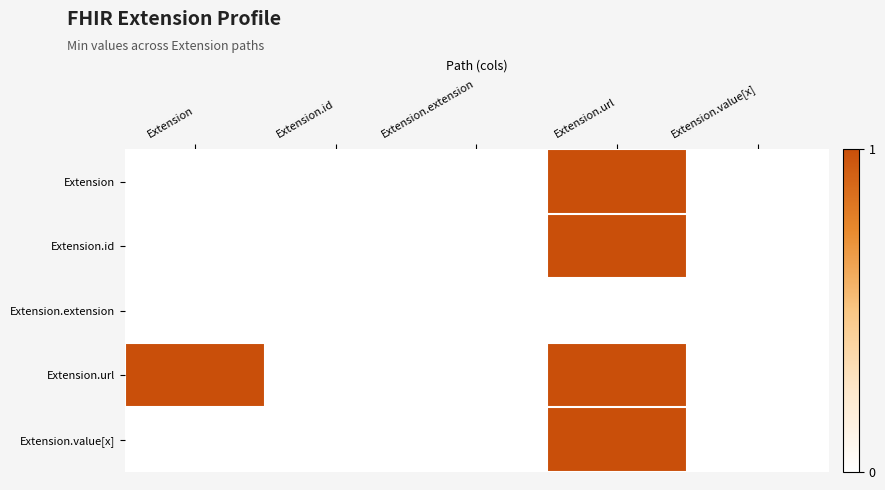

Reading right to left, extract all data points from this chart.

Extension: Extension.value[x]=0	Extension.url=1	Extension.extension=0	Extension.id=0	Extension=0
Extension.id: Extension.value[x]=0	Extension.url=1	Extension.extension=0	Extension.id=0	Extension=0
Extension.extension: Extension.value[x]=0	Extension.url=0	Extension.extension=0	Extension.id=0	Extension=0
Extension.url: Extension.value[x]=0	Extension.url=1	Extension.extension=0	Extension.id=0	Extension=1
Extension.value[x]: Extension.value[x]=0	Extension.url=1	Extension.extension=0	Extension.id=0	Extension=0